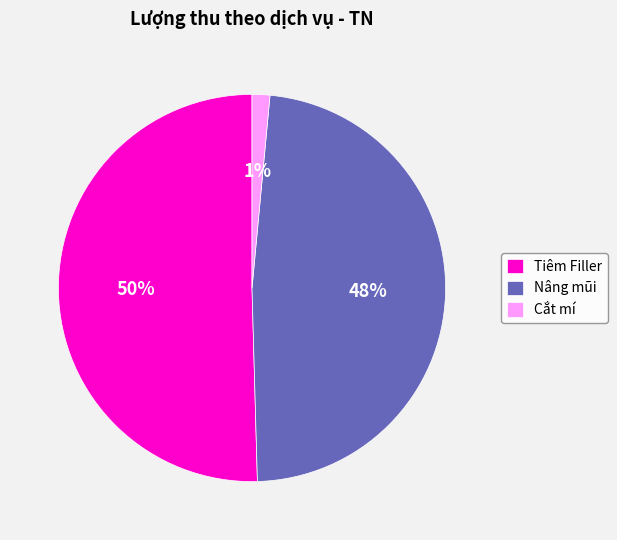

How many slices are in this pie chart?

3